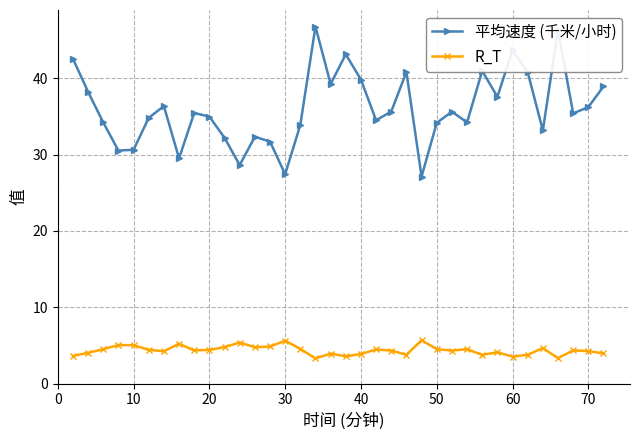

What is the difference between the maximum and minimum values in the R_T series?

2.4